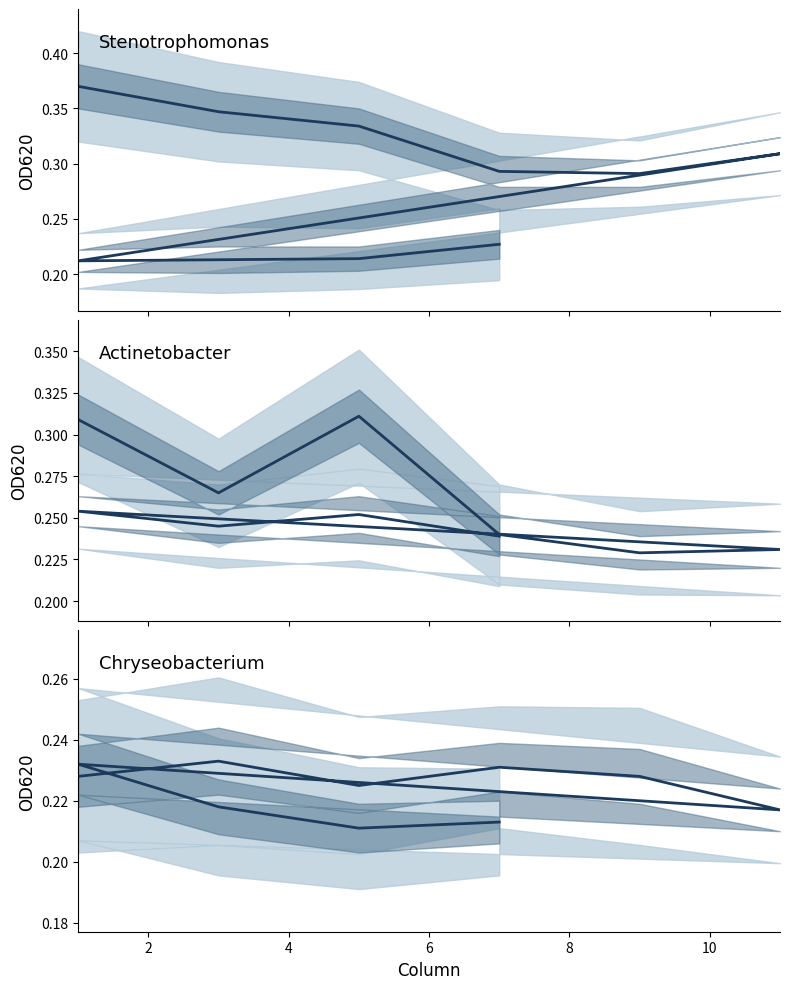

What is the minimum value for Actinetobacter?

0.2